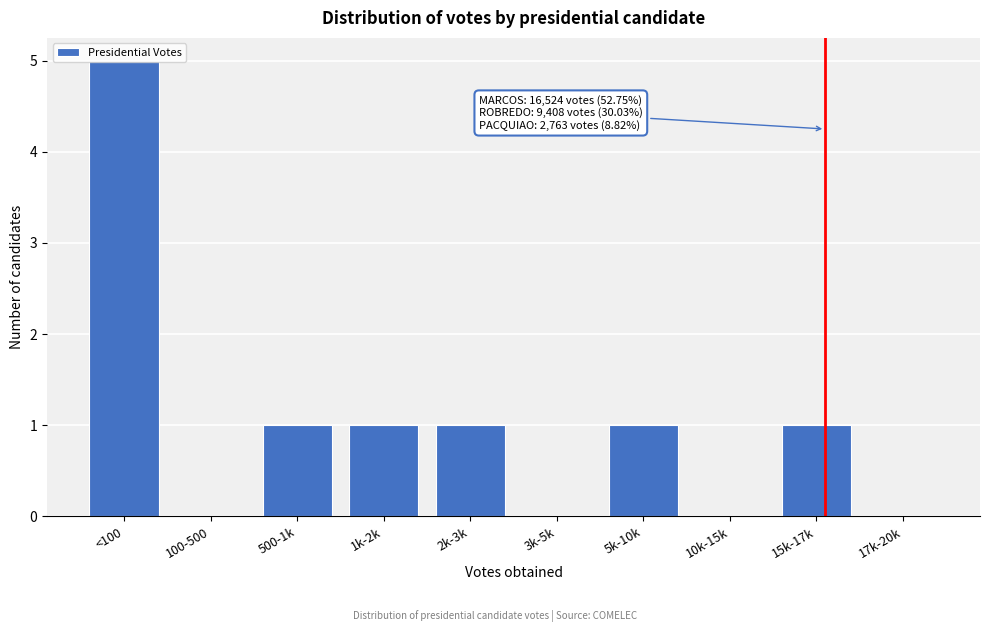

What is the ratio of the value at 1k-2k to the value at 2k-3k?

1.0